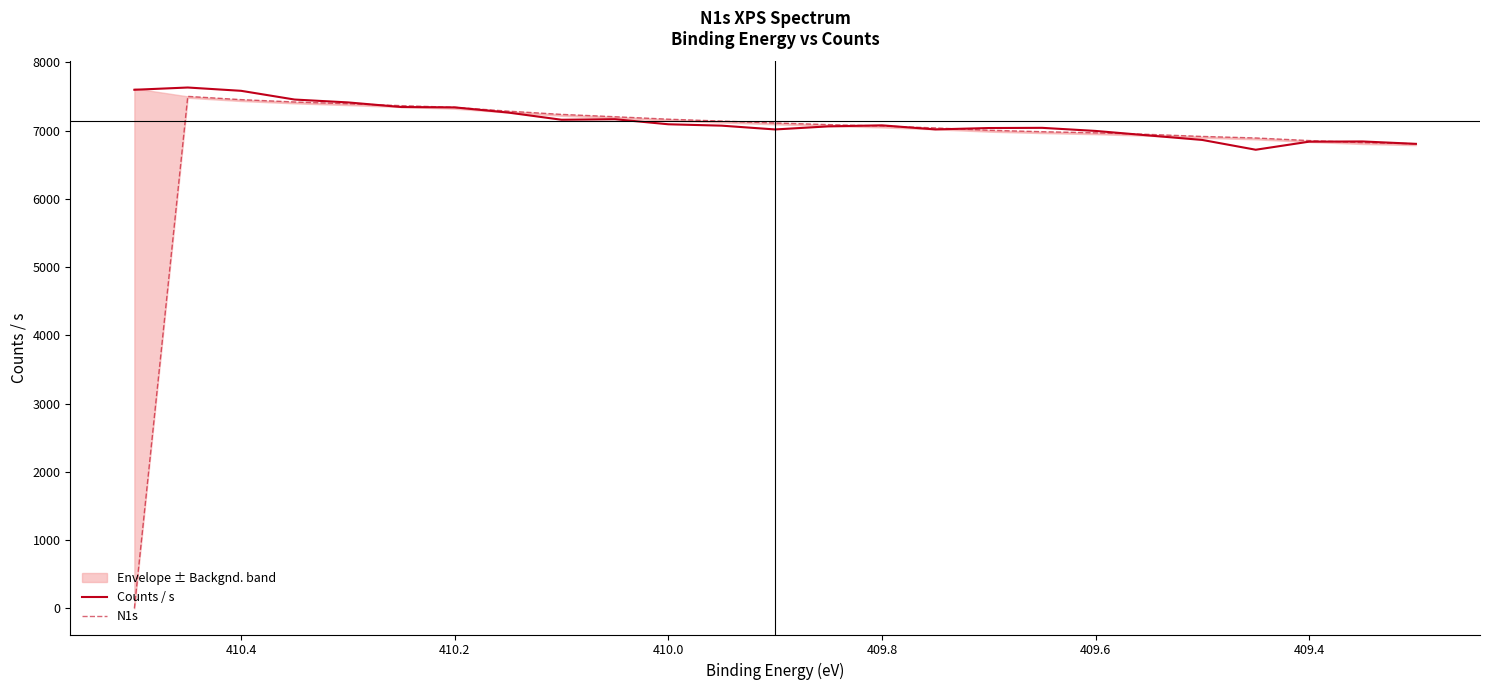

Which series has the largest range (max minus min)?

N1s